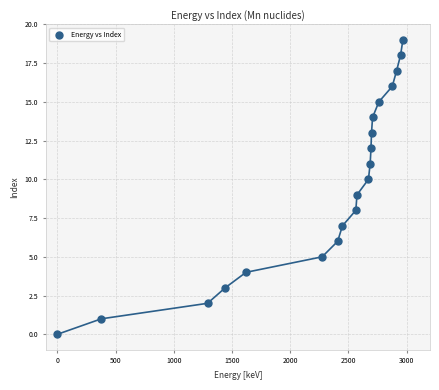

What is the range of Y values (max minus min)?

19